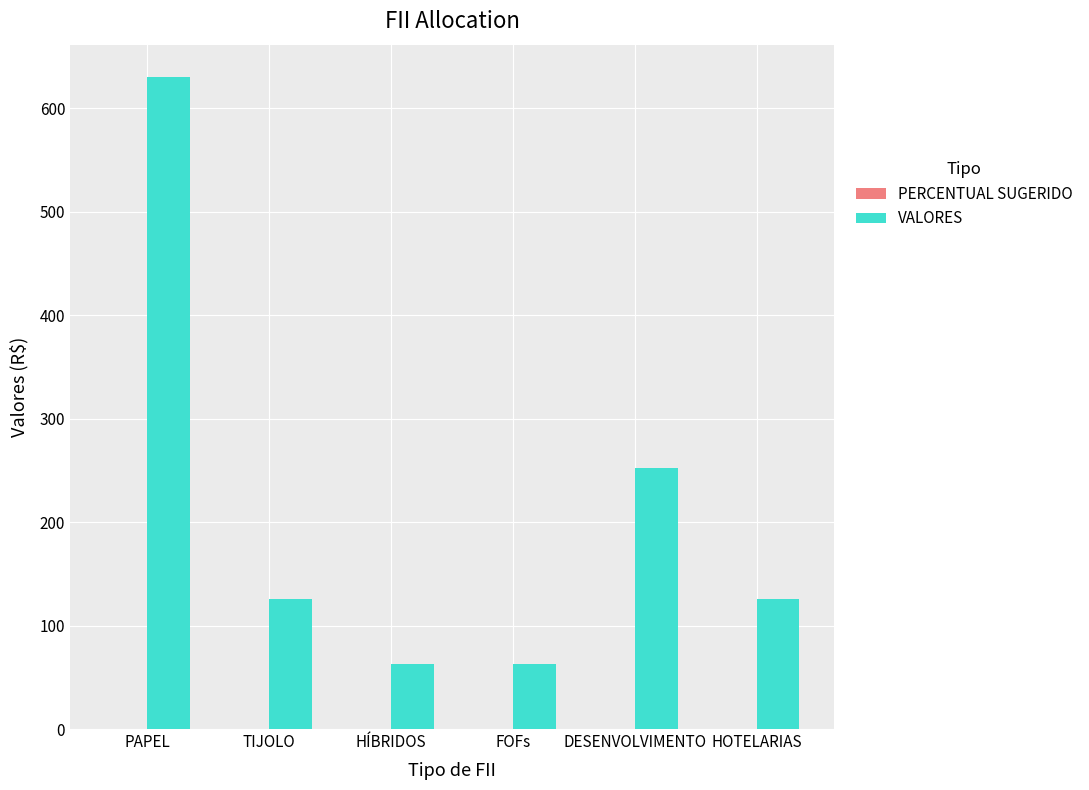

Are the bars grouped side by side (vs. stacked)?

Yes